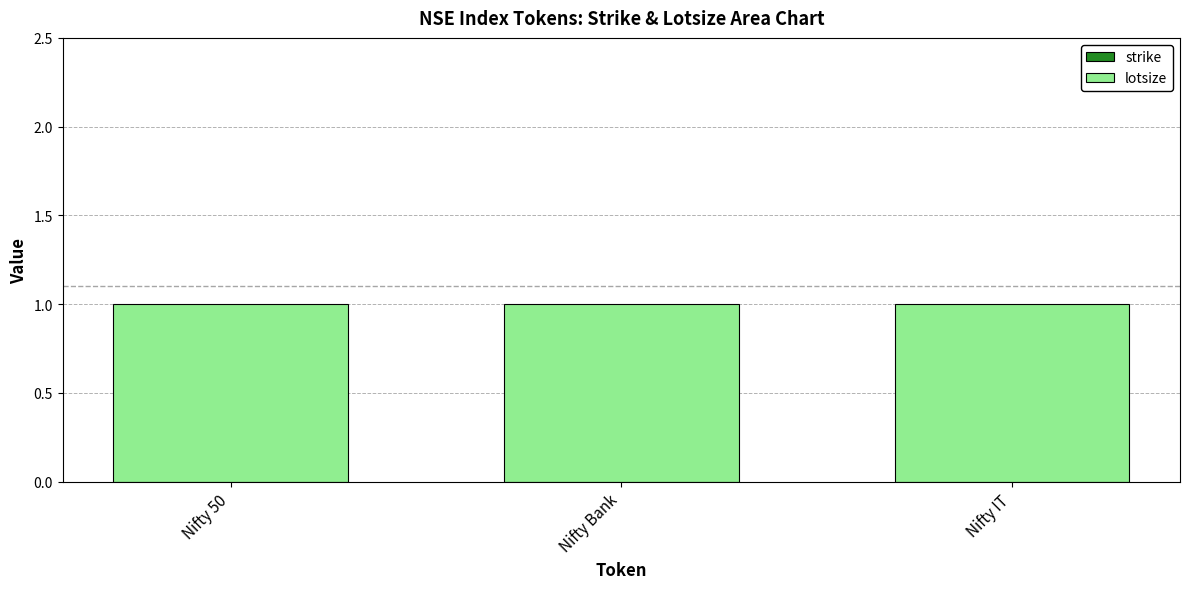

How many groups of bars are there?

3